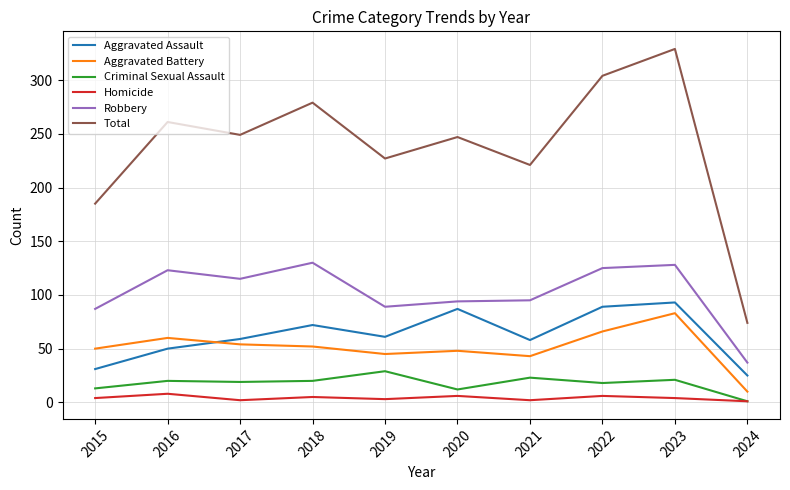

In Aggravated Battery, how many points are lower than both neighbors (excluding endpoints)?

2